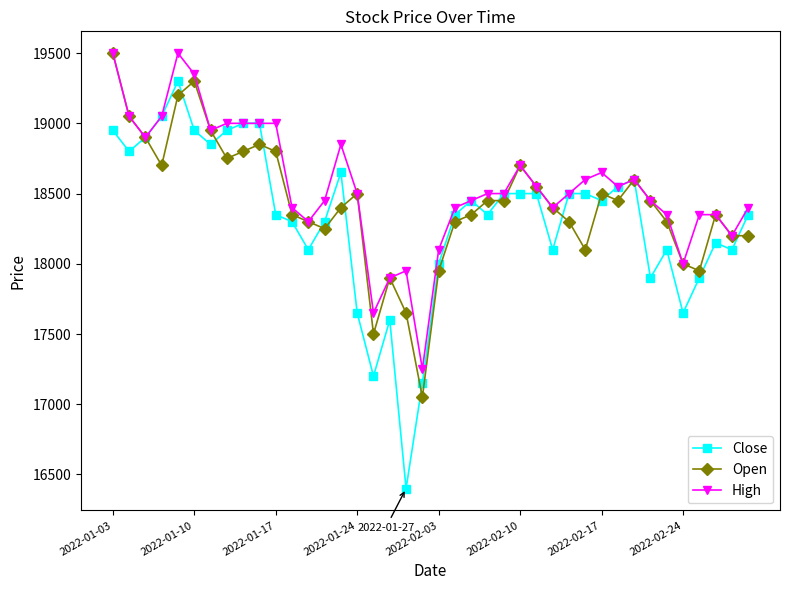

Which series has the widest spread of values?

Close